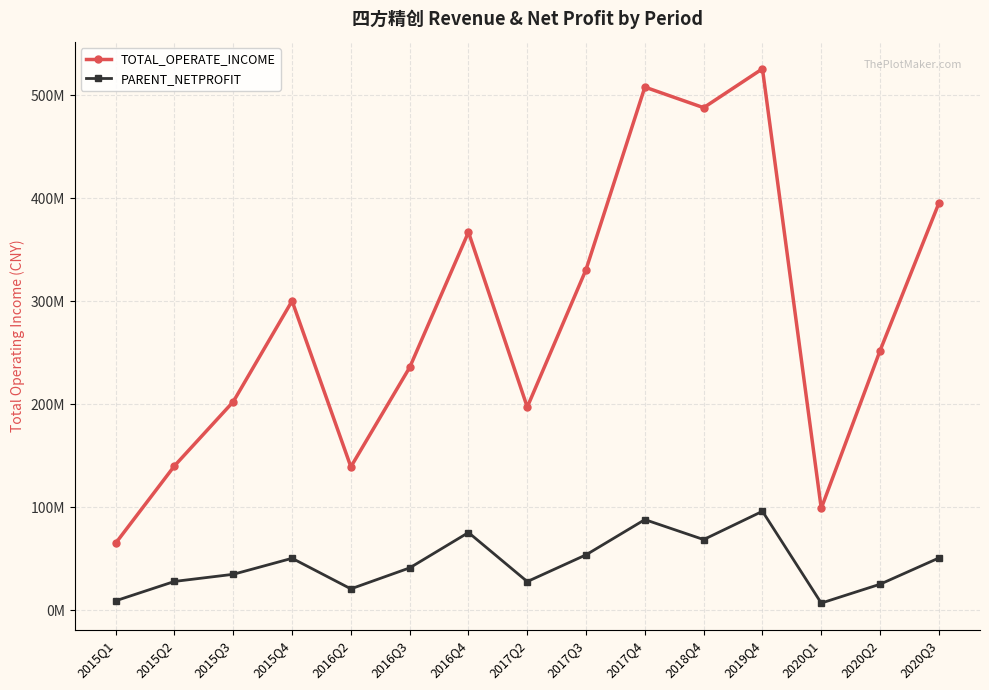

Reading right to left, what are all the values shown in this chart?

TOTAL_OPERATE_INCOME: 395116325.8	252056273.8	99025380.0	525558672.8	487816568.8	507805832.0	330824243.6	197343300.0	367045428.4	235817784.6	139348567.2	300329658.4	202569338.7	140316967.2	65298057.3
PARENT_NETPROFIT: 50908880.2	25469634.5	7180618.0	96238638.6	68804381.9	88163361.6	53999887.2	28037951.2	75632809.1	41321803.7	20981618.6	50638183.3	35101832.4	28187966.3	9413240.1